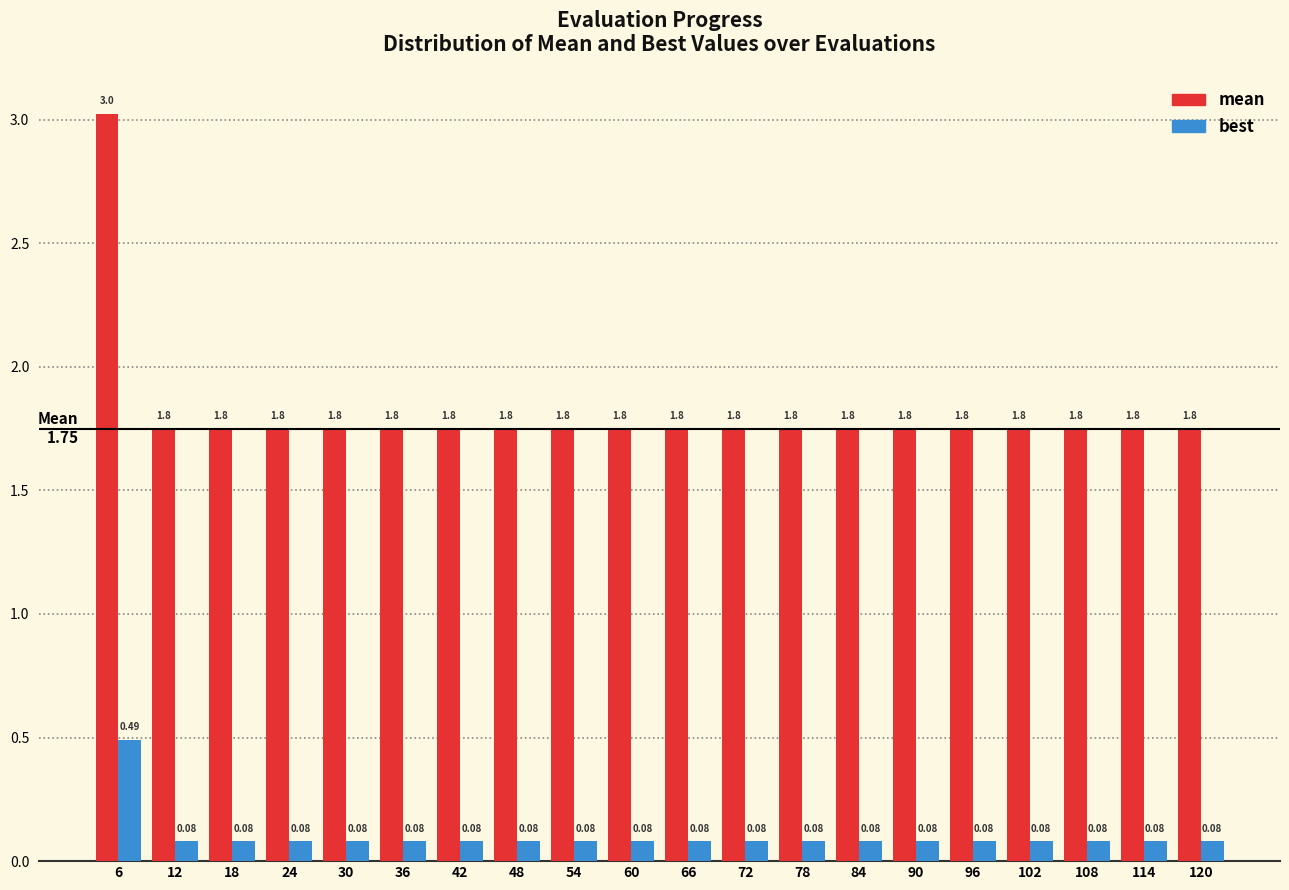

Which series has the largest range (max minus min)?

mean